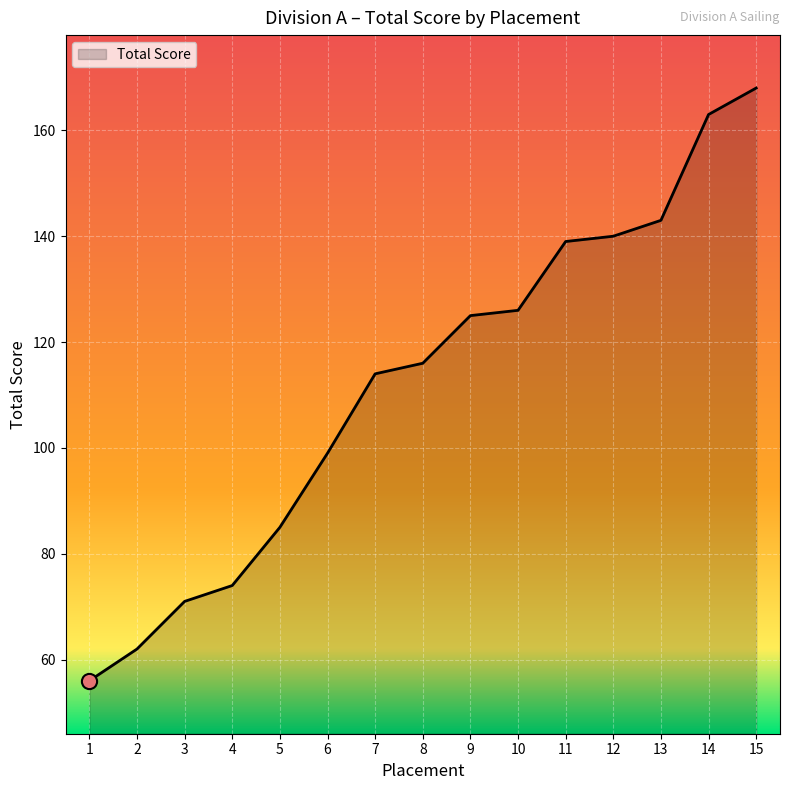

What is the ratio of the value at 6 to the value at 11?

0.7